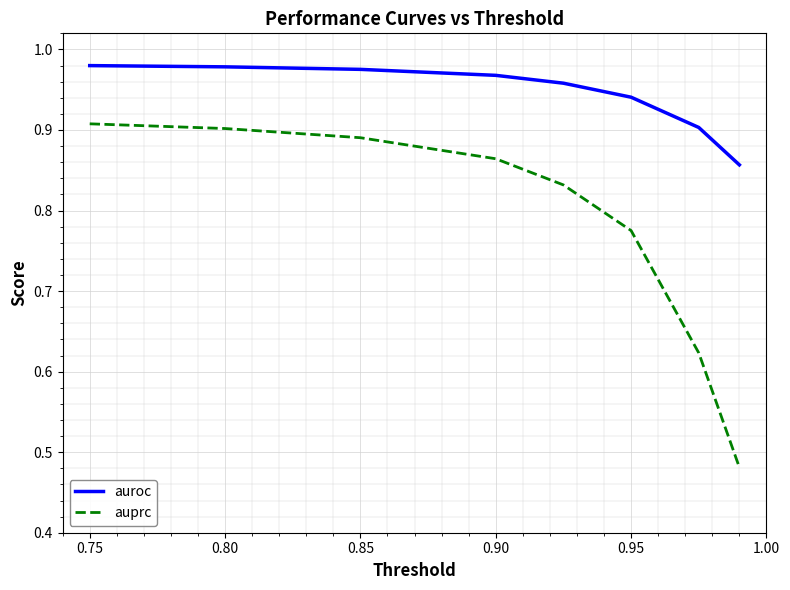

True or false: auprc and auroc cross at least once.

False